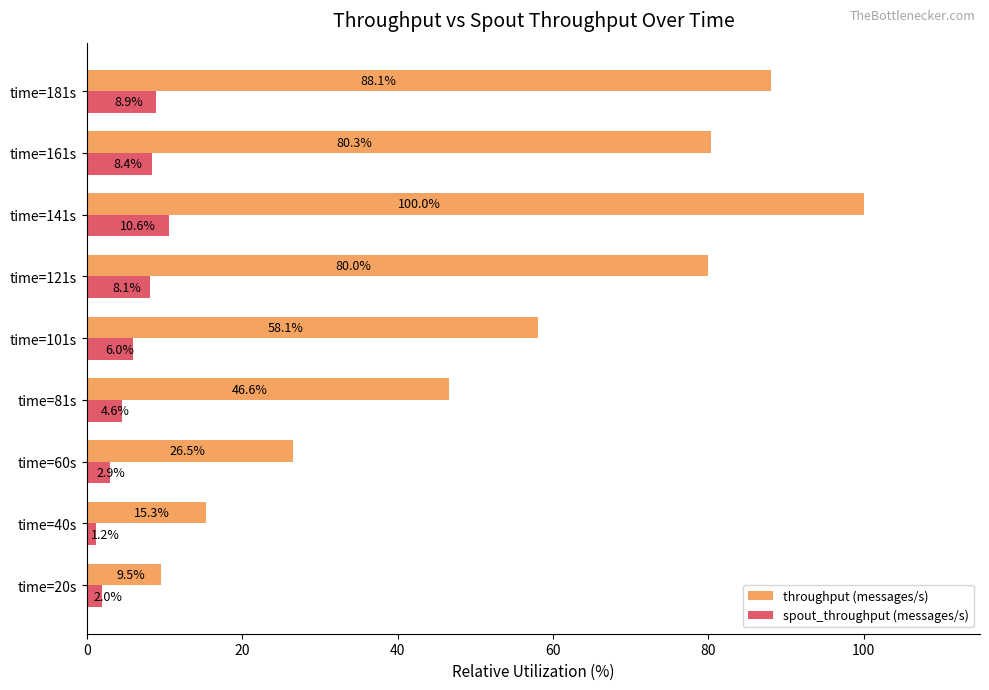

How many data points does each series have?

9